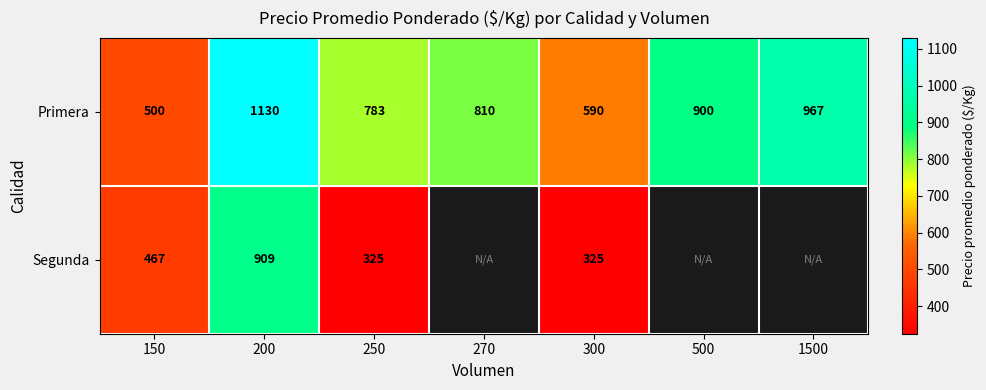

What is the maximum value shown in the chart?

1130.0